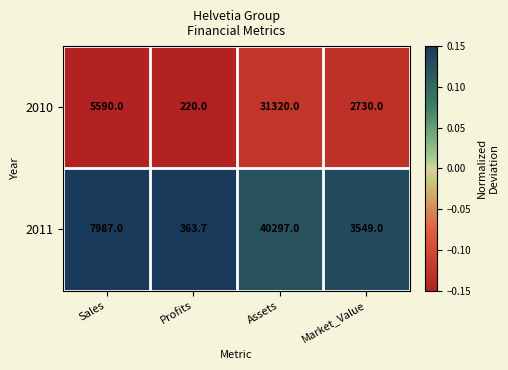

The value of 2011 at Profits is 606.4. True or false?

False